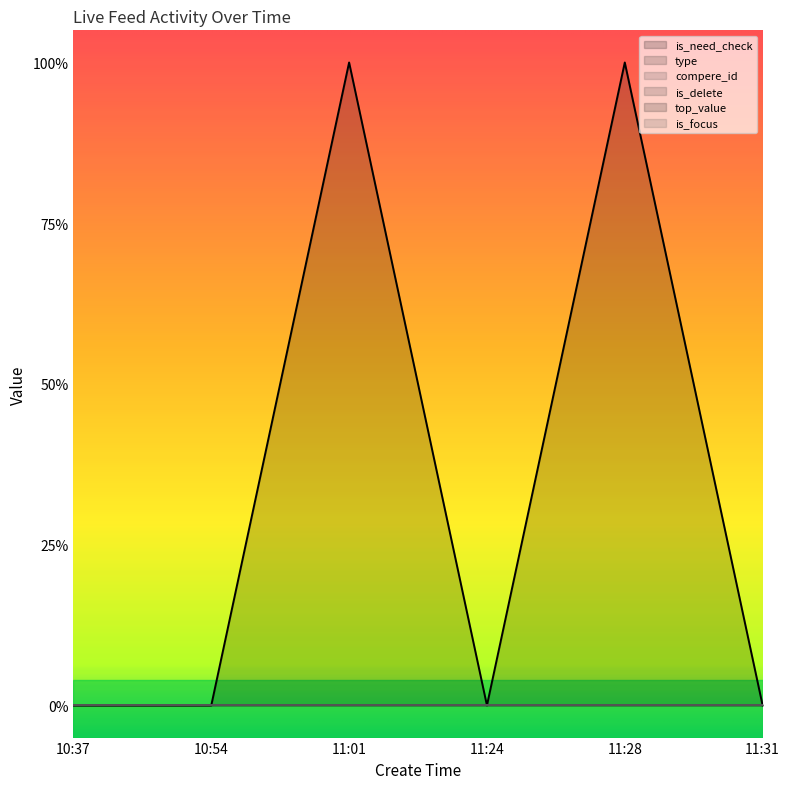

Which series has the largest total across all categories?

is_need_check